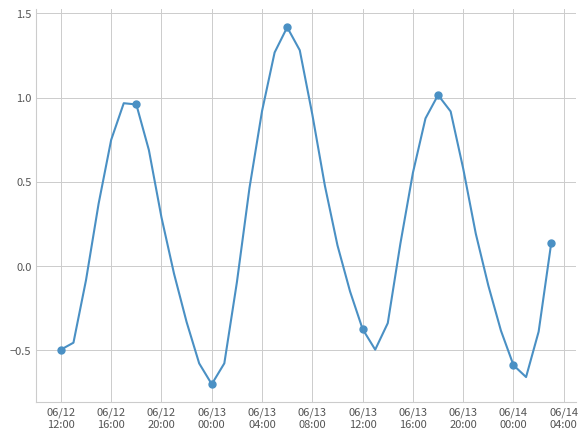

Reading right to left, extract all data points from this chart.

0.1	-0.4	-0.7	-0.6	-0.4	-0.1	0.2	0.6	0.9	1.0	0.9	0.6	0.1	-0.3	-0.5	-0.4	-0.2	0.1	0.5	0.9	1.3	1.4	1.3	0.9	0.5	-0.1	-0.6	-0.7	-0.6	-0.3	-0.0	0.3	0.7	1.0	1.0	0.7	0.4	-0.1	-0.5	-0.5